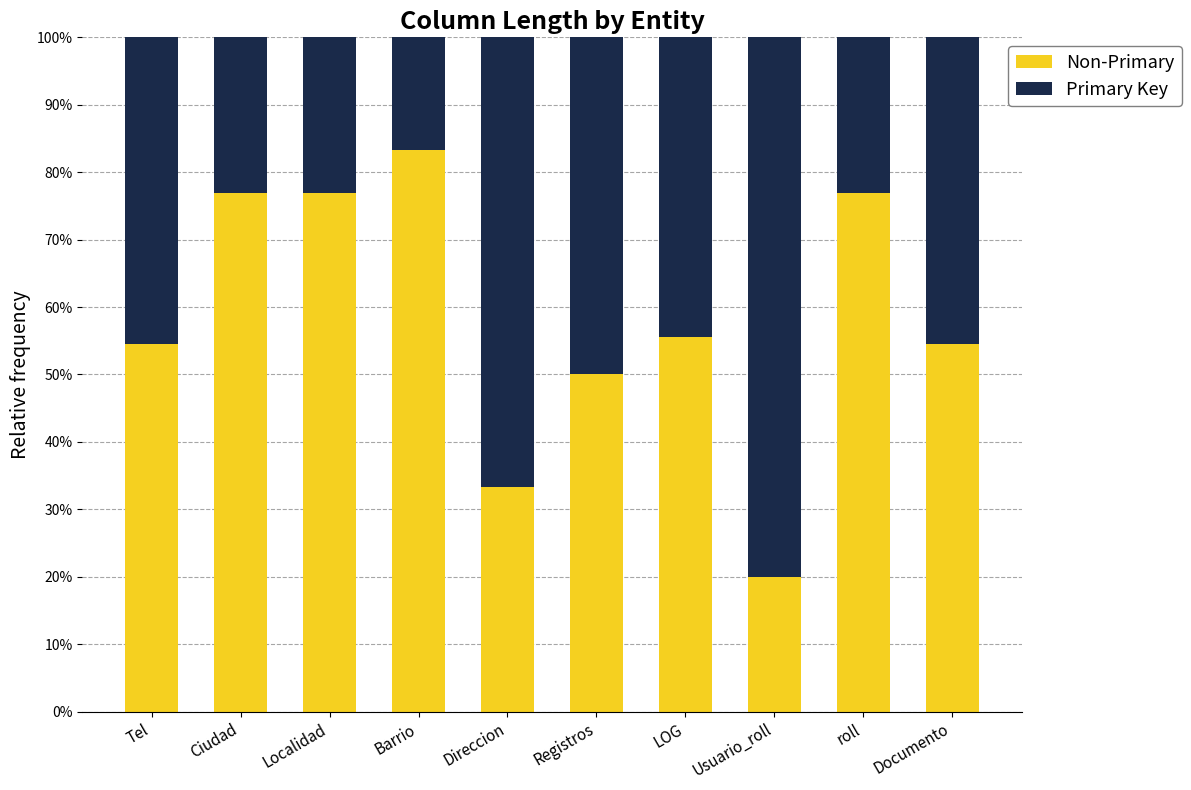

What is the highest value of the Non-Primary series?

83.3